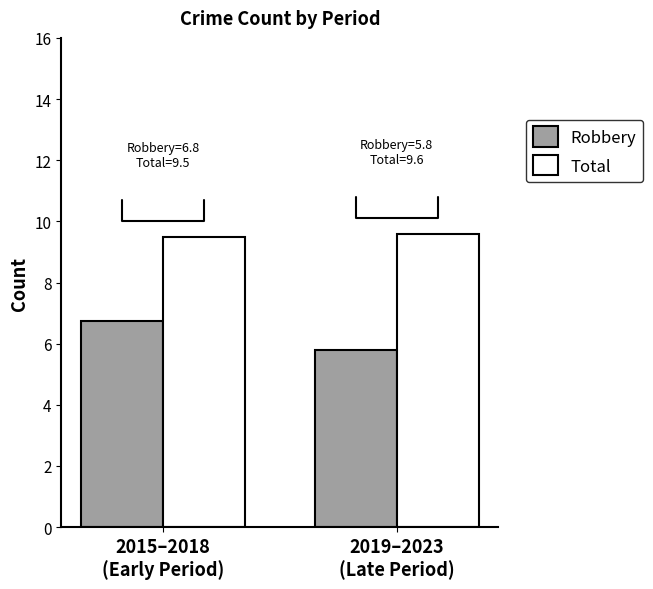

What is the sum of all Total values?

19.1